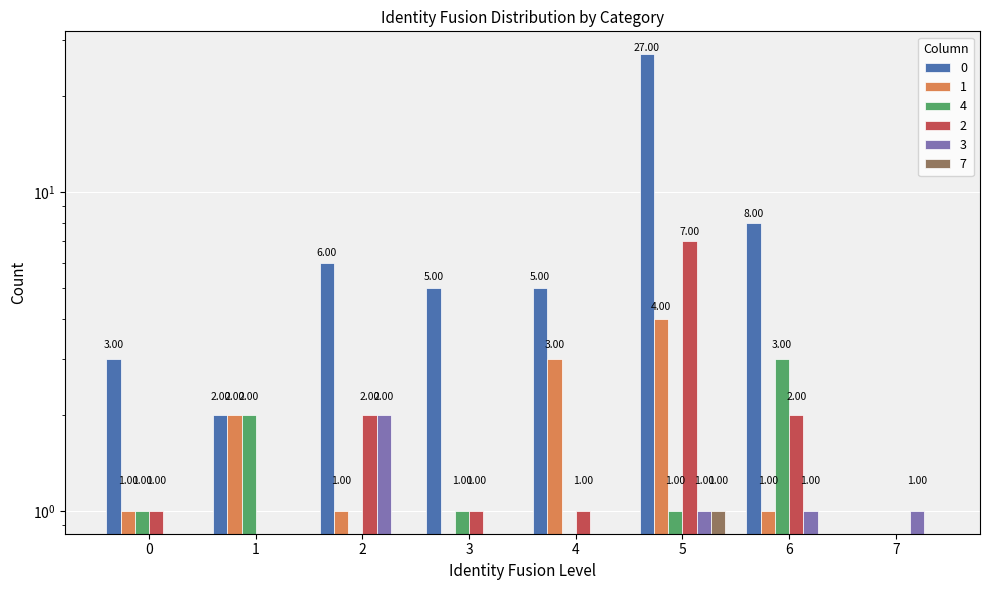

At which category does the chart reach its peak across all series?

5